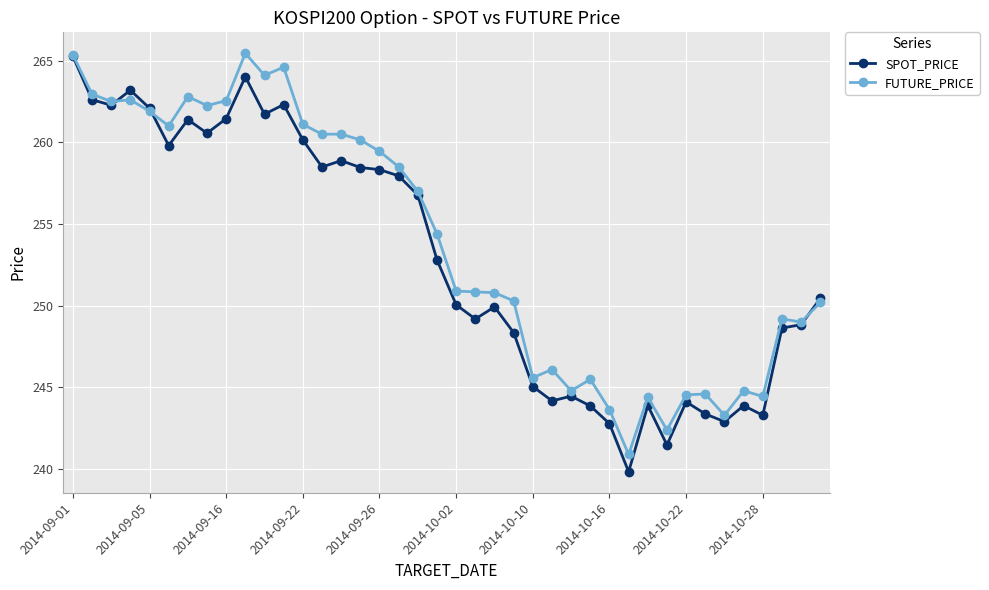

What is the value of the FUTURE_PRICE point at the 20th from the left?

254.4